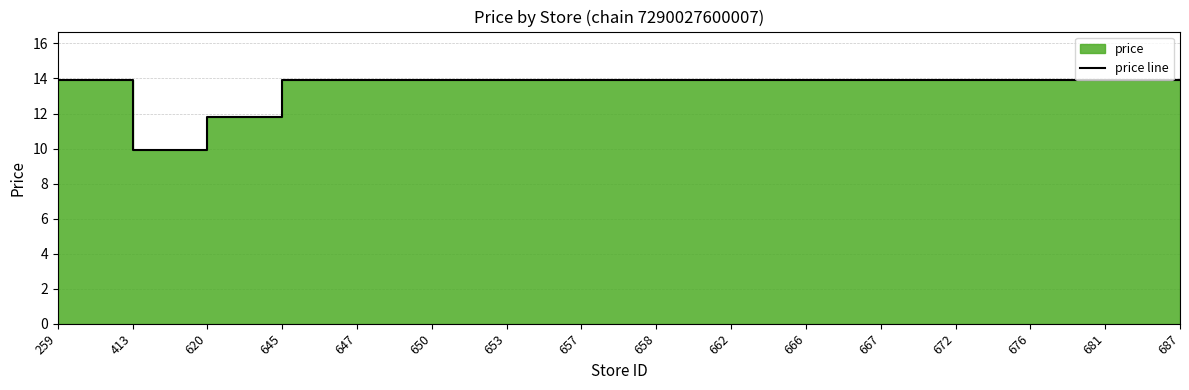

What is the difference between the second highest and second lowest values?

2.1